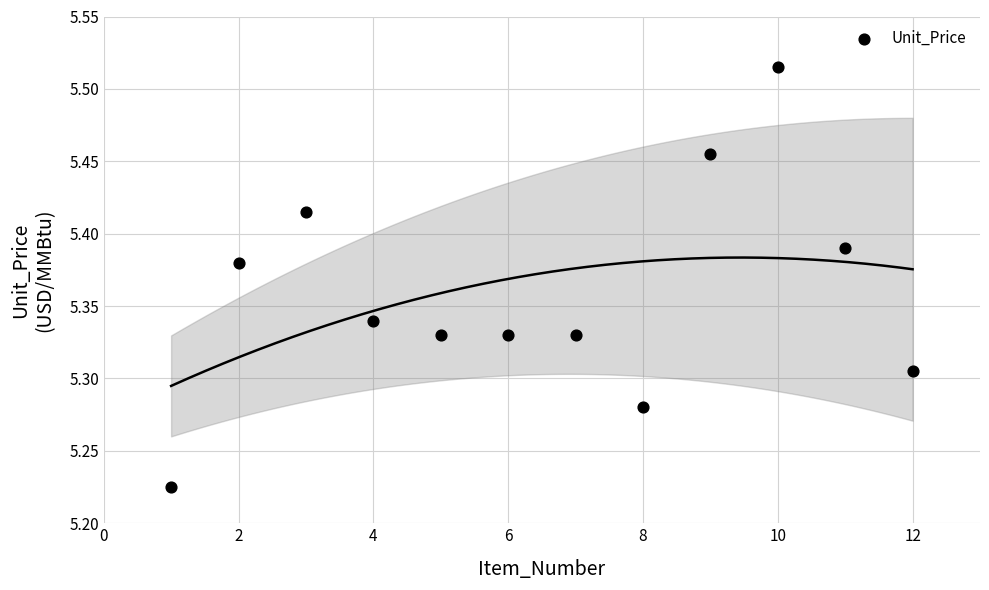

What is the range of X values (max minus min)?

11.0